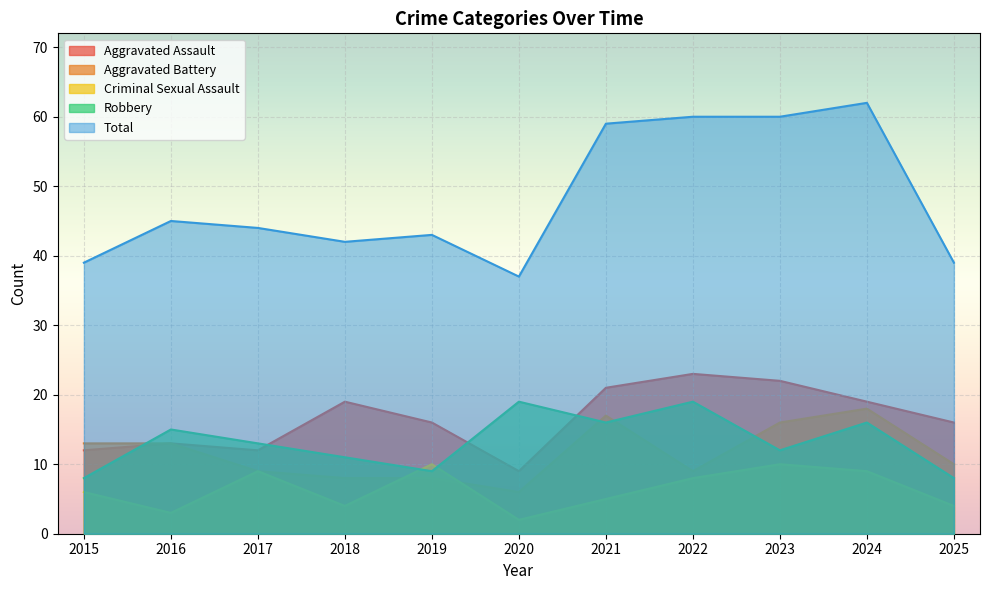

Reading left to right, transcribe all the data shown in this chart.

Aggravated Assault: 2015=12	2016=13	2017=12	2018=19	2019=16	2020=9	2021=21	2022=23	2023=22	2024=19	2025=16
Aggravated Battery: 2015=13	2016=13	2017=9	2018=8	2019=8	2020=6	2021=17	2022=9	2023=16	2024=18	2025=10
Criminal Sexual Assault: 2015=6	2016=3	2017=9	2018=4	2019=10	2020=2	2021=5	2022=8	2023=10	2024=9	2025=4
Robbery: 2015=8	2016=15	2017=13	2018=11	2019=9	2020=19	2021=16	2022=19	2023=12	2024=16	2025=8
Total: 2015=39	2016=45	2017=44	2018=42	2019=43	2020=37	2021=59	2022=60	2023=60	2024=62	2025=39